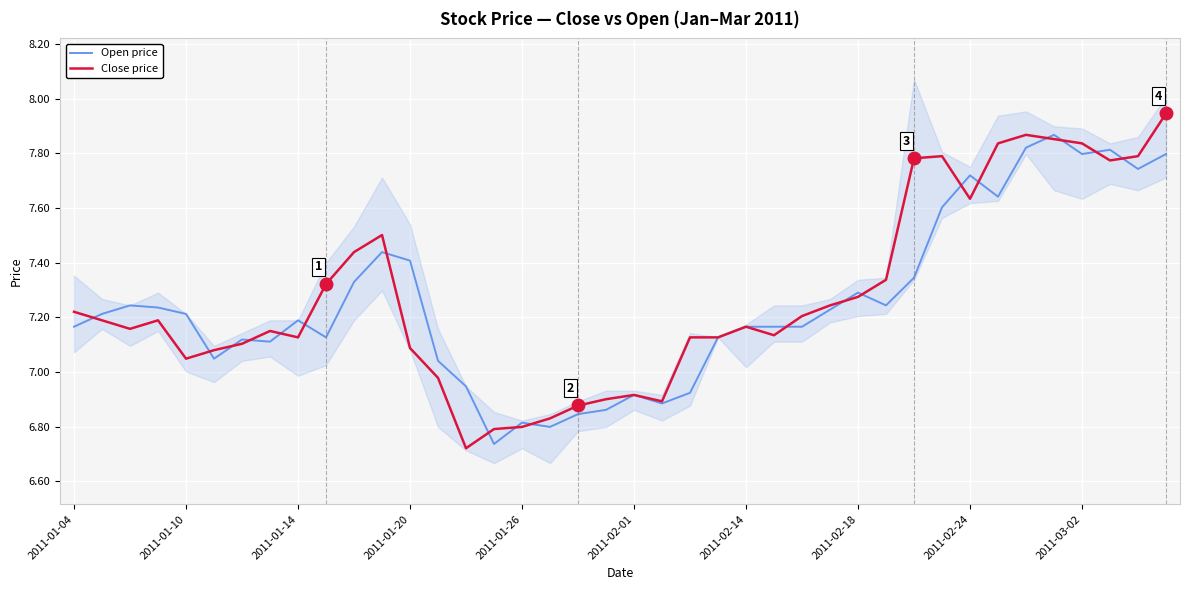

What is the total value across all series at 38?

15.5